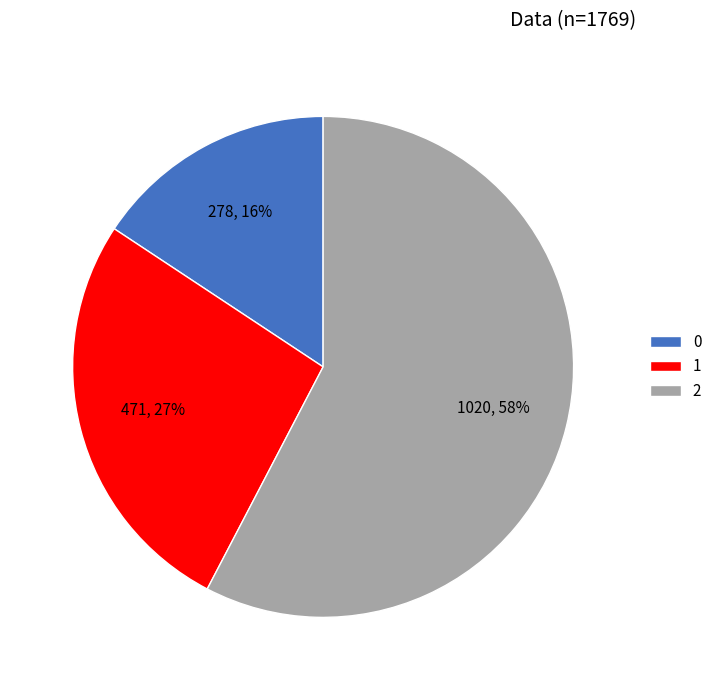

To the nearest percent, what is the difference between the largest and smallest slice percentages?

42%